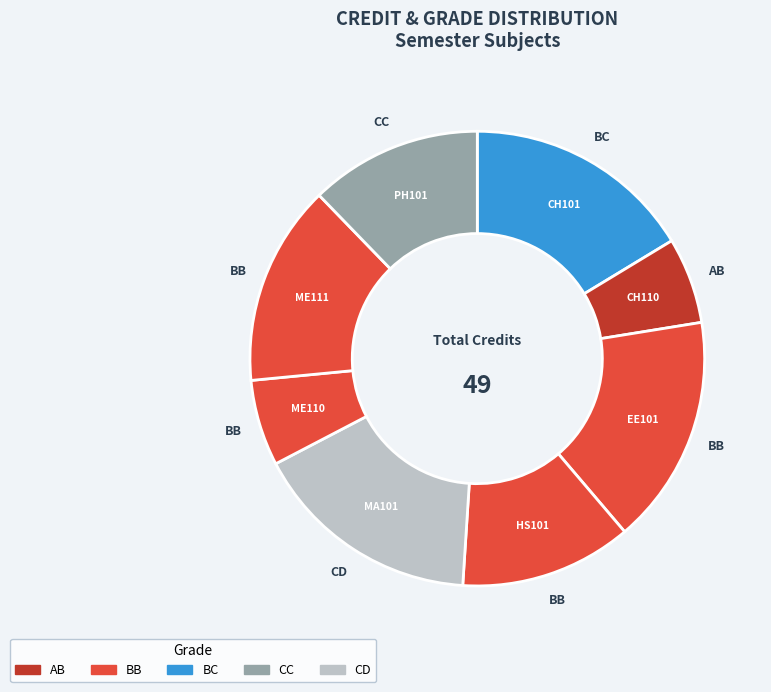

How many slices are in this pie chart?

8